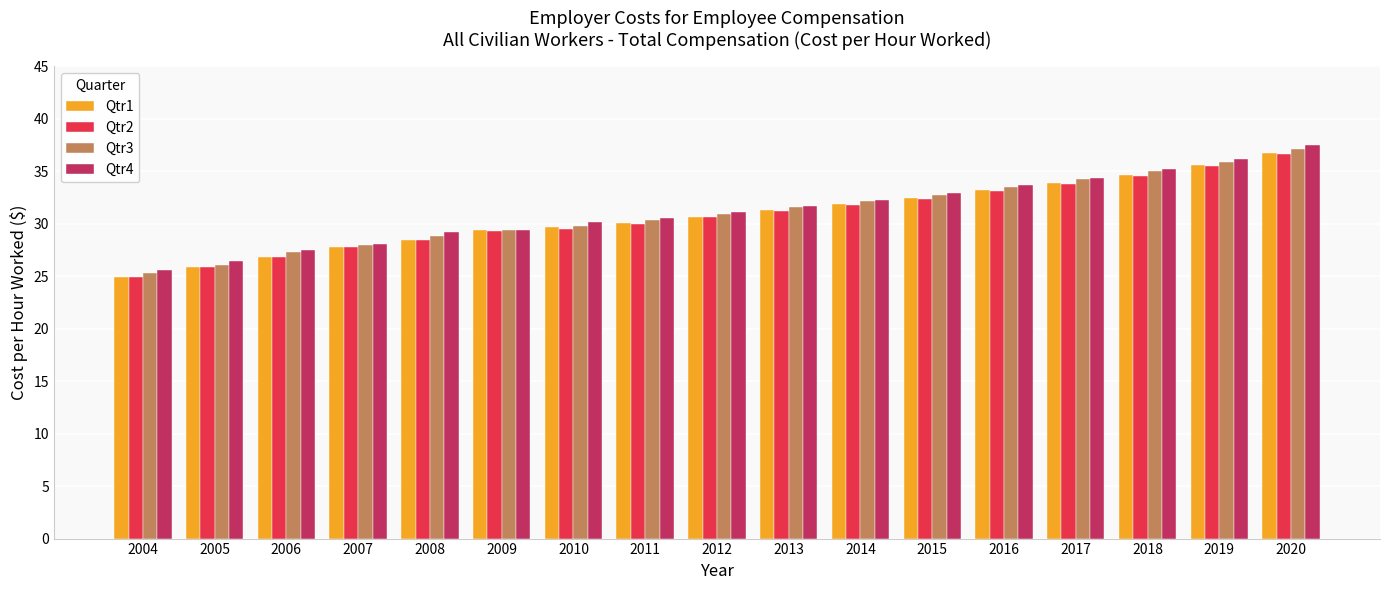

Between 2013 and 2019, which series saw the biggest shift?

Qtr4